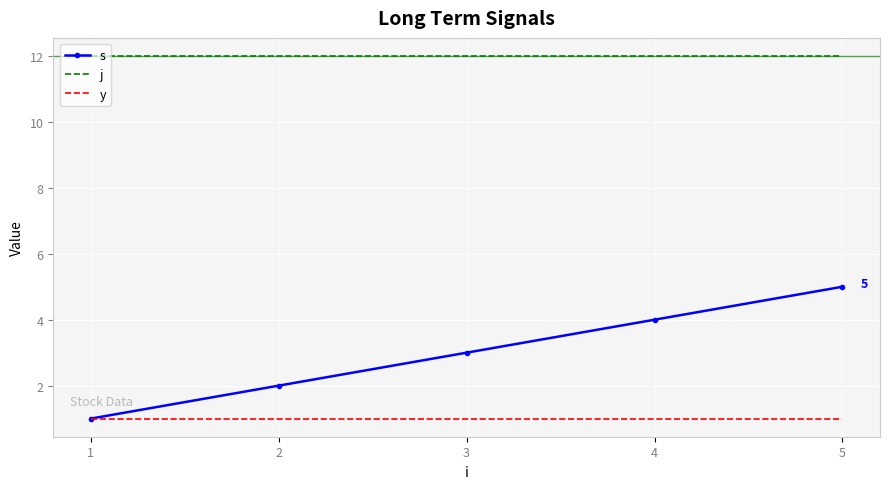

The value of y at 3 is 1. True or false?

True